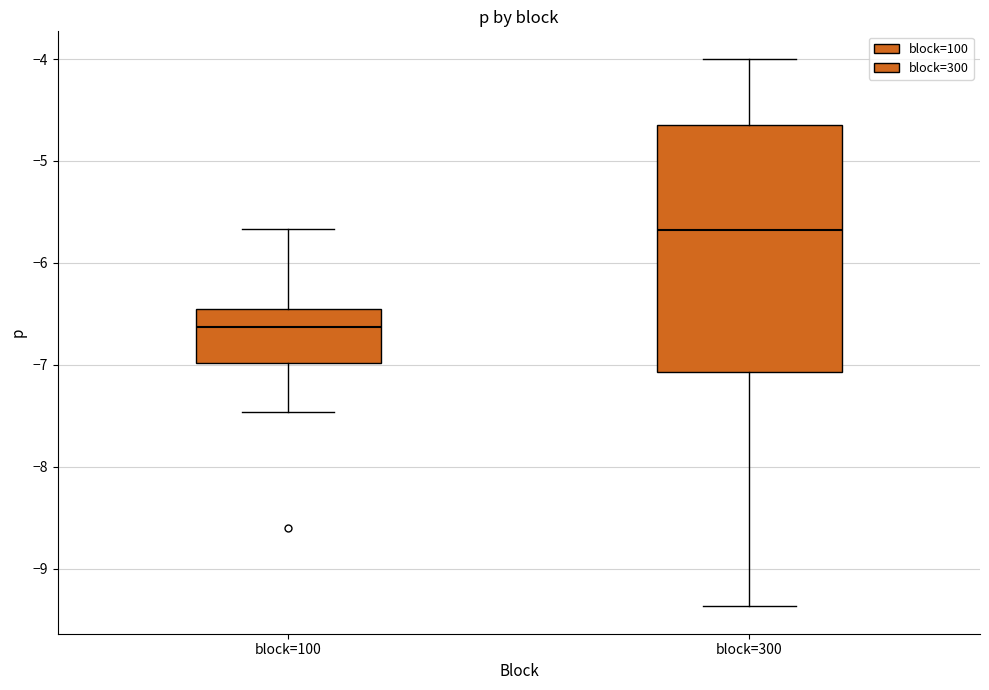

Reading left to right, transcribe this box plot: for each box, give where its median line is, the range the box spans, and where its two whiskers end, as read against the y-axis. The values are not printed on the chart, so give them approximately, as read against the axis.

block=100: median -6.6, box -7.0 to -6.4, whiskers -7.5 to -5.7
block=300: median -5.7, box -7.1 to -4.7, whiskers -9.4 to -4.0